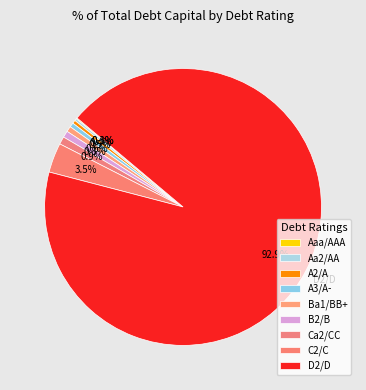

How many slices are in this pie chart?

9